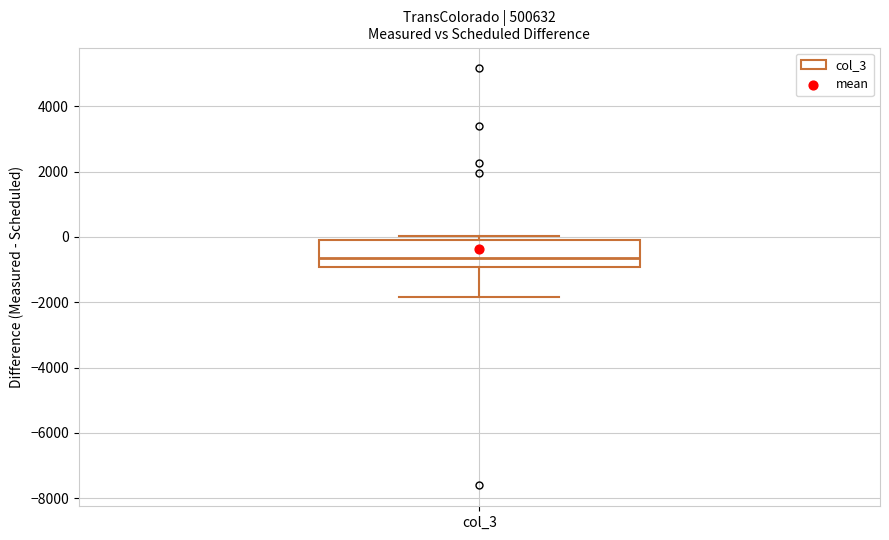

Where does the median line of the box for col_3 sit on the y-axis? The values are not printed on the chart, so give them approximately, as read against the axis.

-600